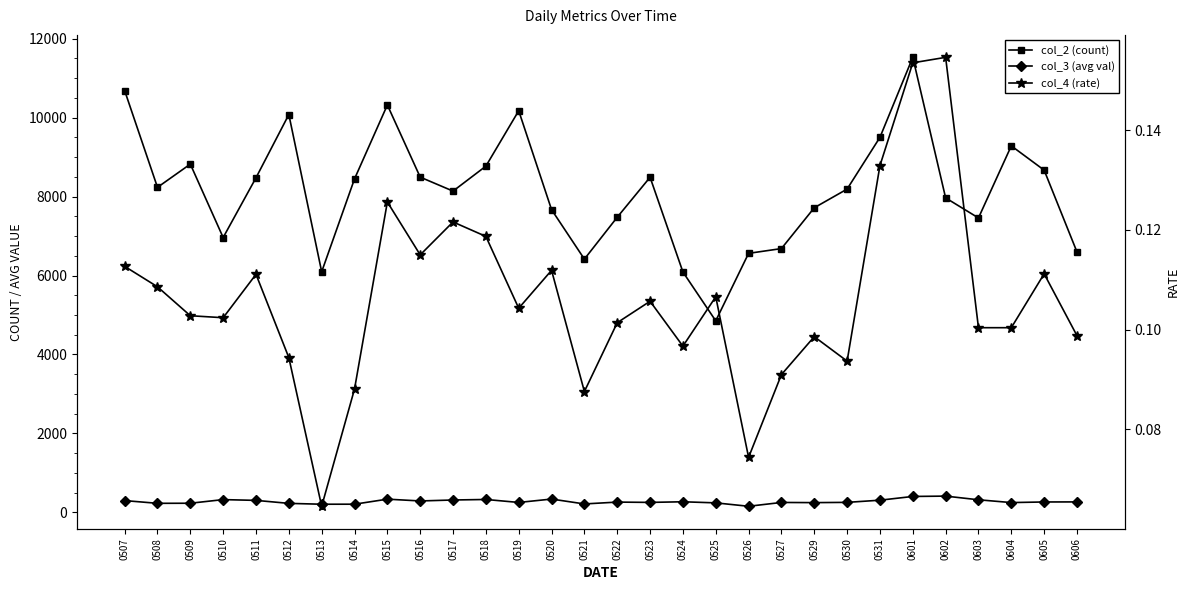

What is the greatest value displayed?

11528.0